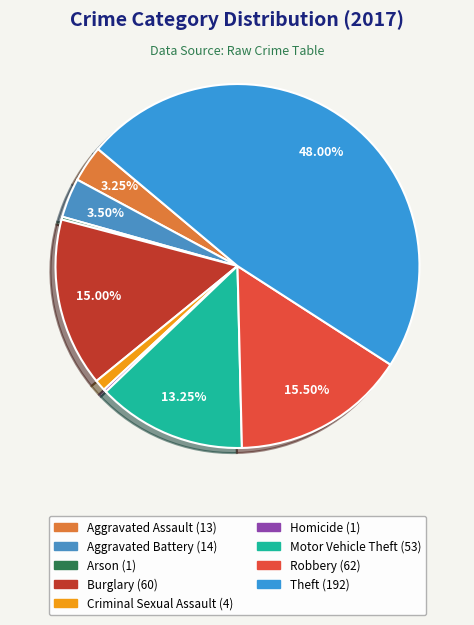

Is there any slice that represents more than half of the pie?

No